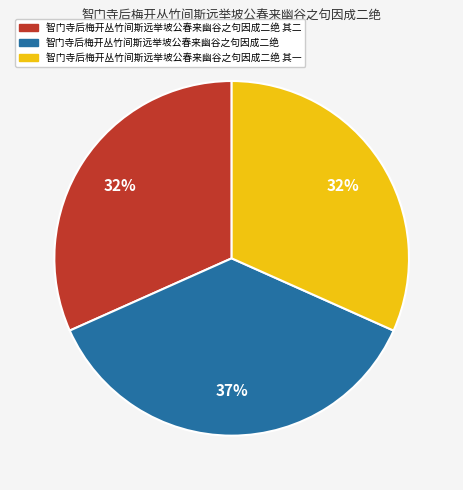

To the nearest percent, what is the average slice percentage?

33%